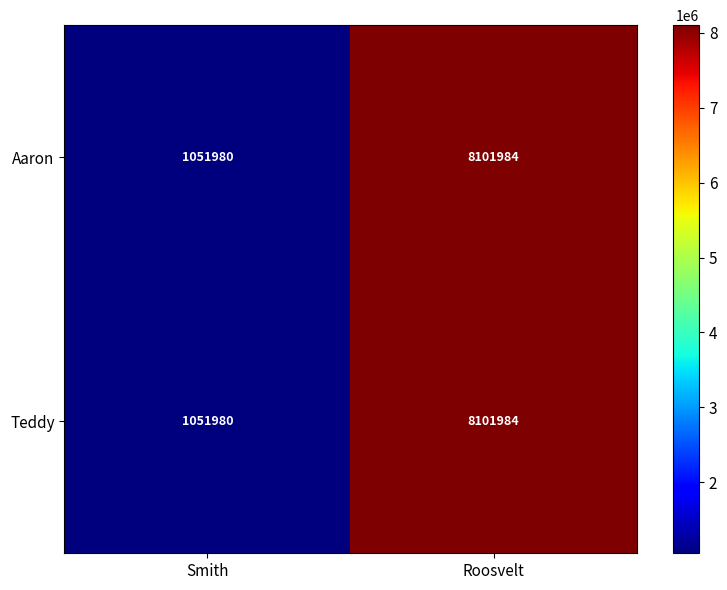

What is the smallest value displayed?

1051980